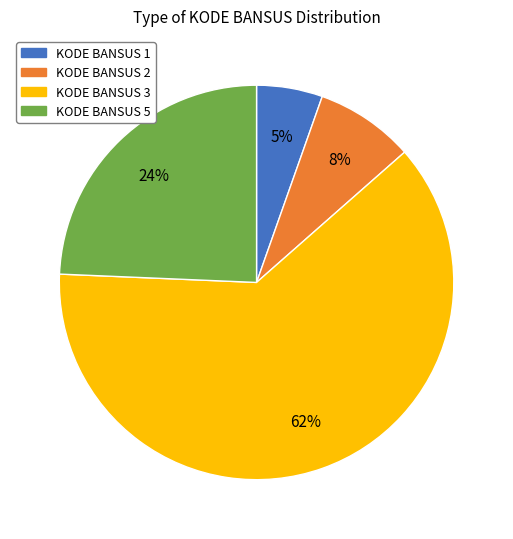

To the nearest percent, what is the average slice percentage?

25%